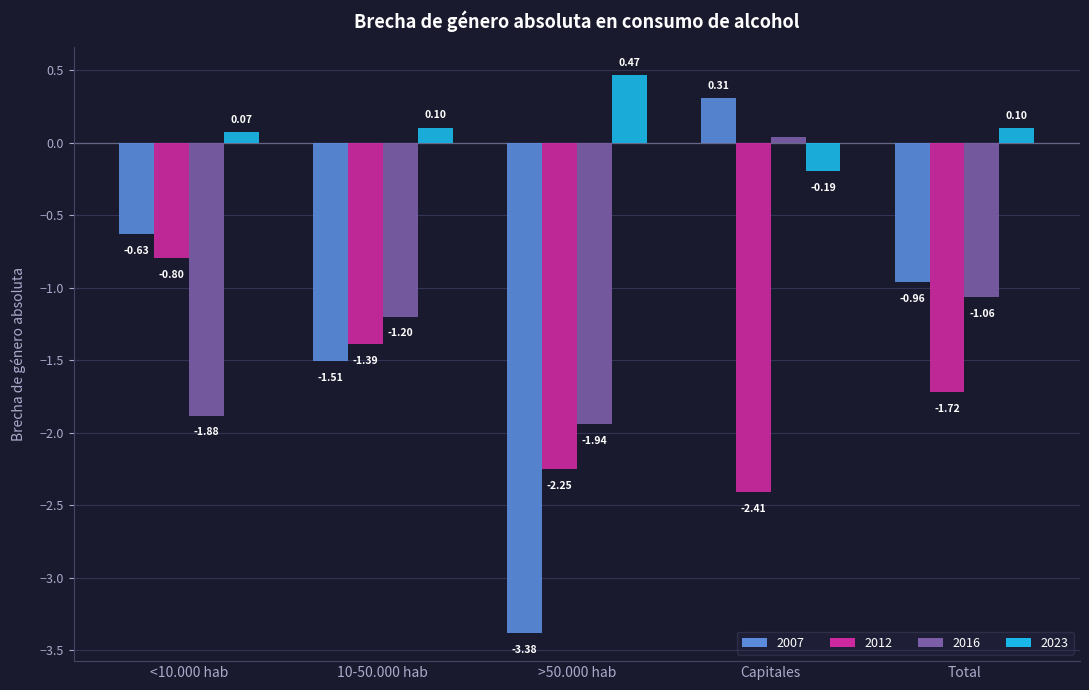

At how many categories does at least one series exceed -2?

5